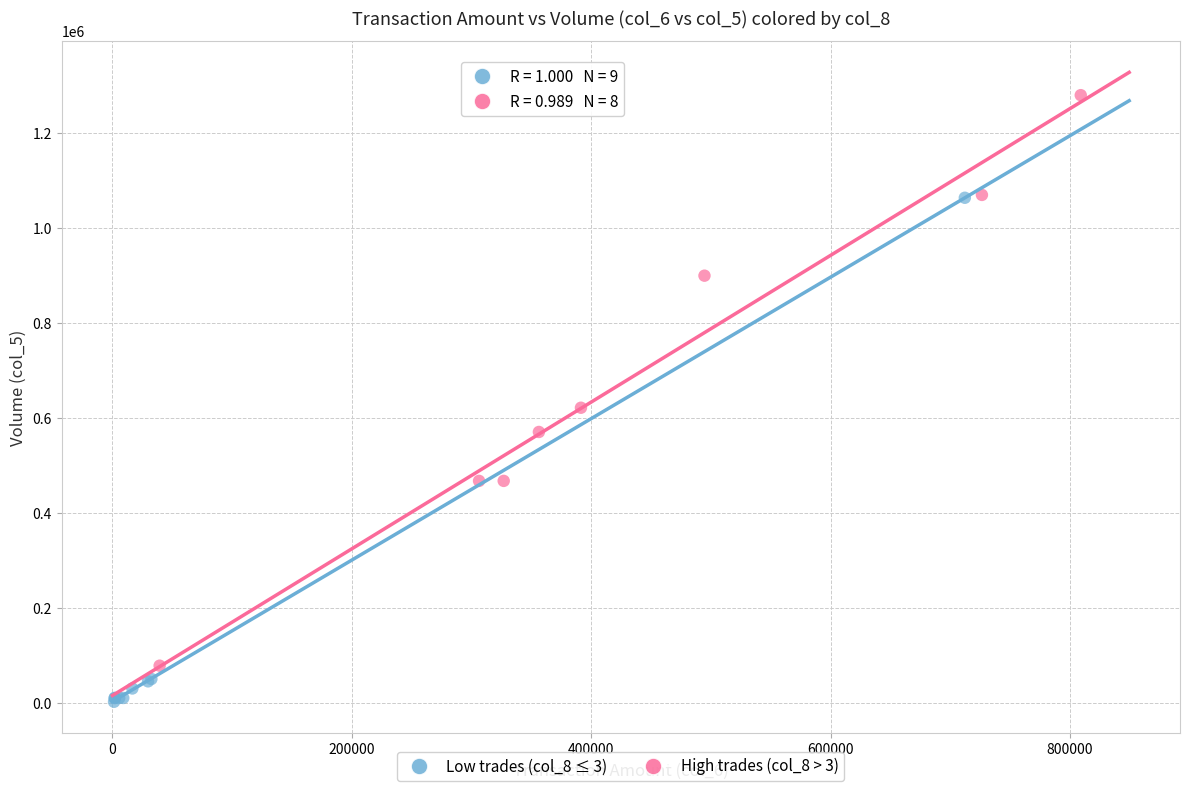

Which series has the widest spread of Y values?

High trades (col_8 > 3)